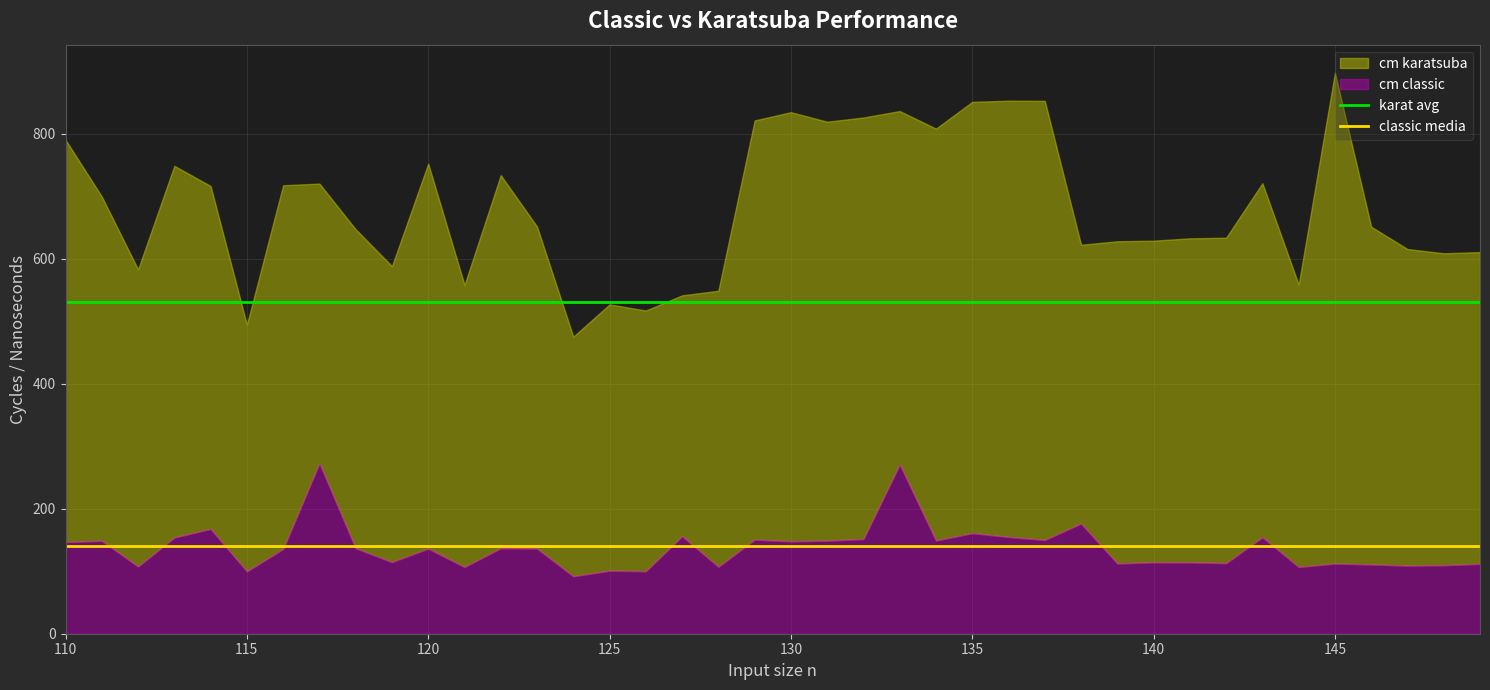

At which label does karat avg reach its peak?

110